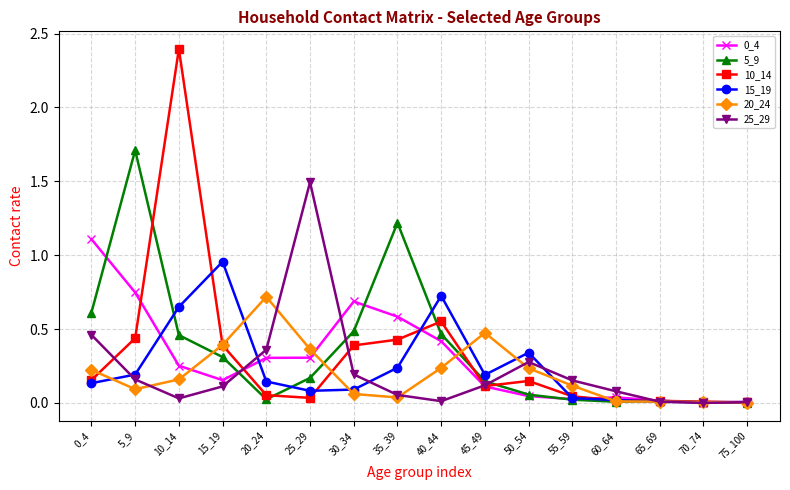

At which category is the sum across all series the highest?

10_14